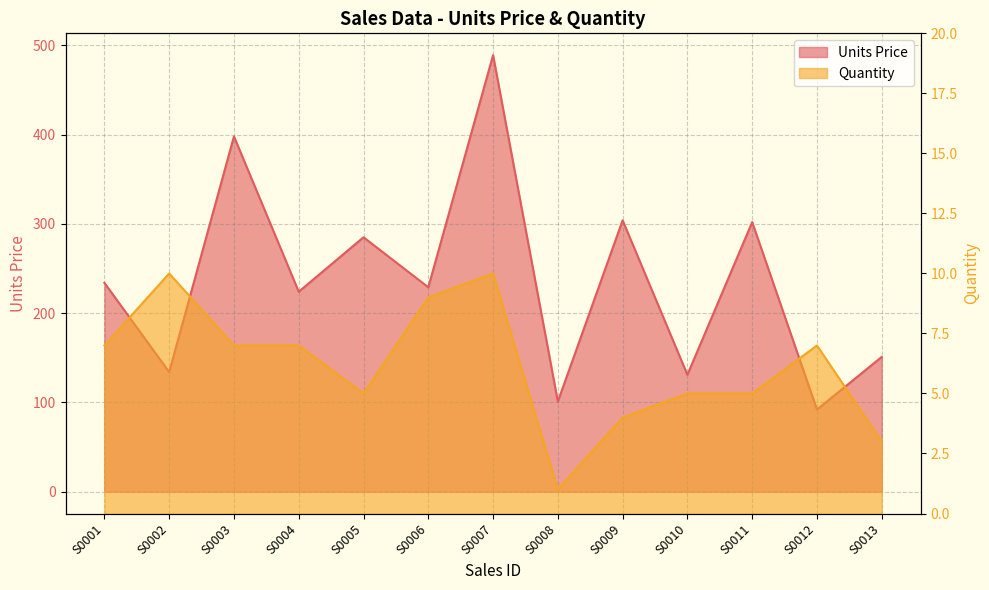

Is the value of Units Price at S0005 greater than the value of Quantity at S0013?

Yes